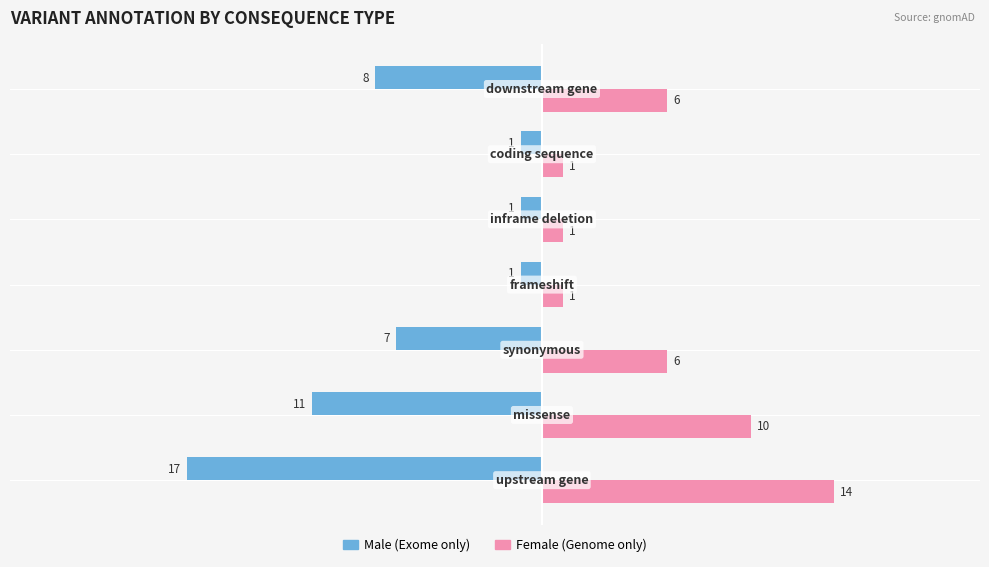

What is the smallest value displayed?

-17